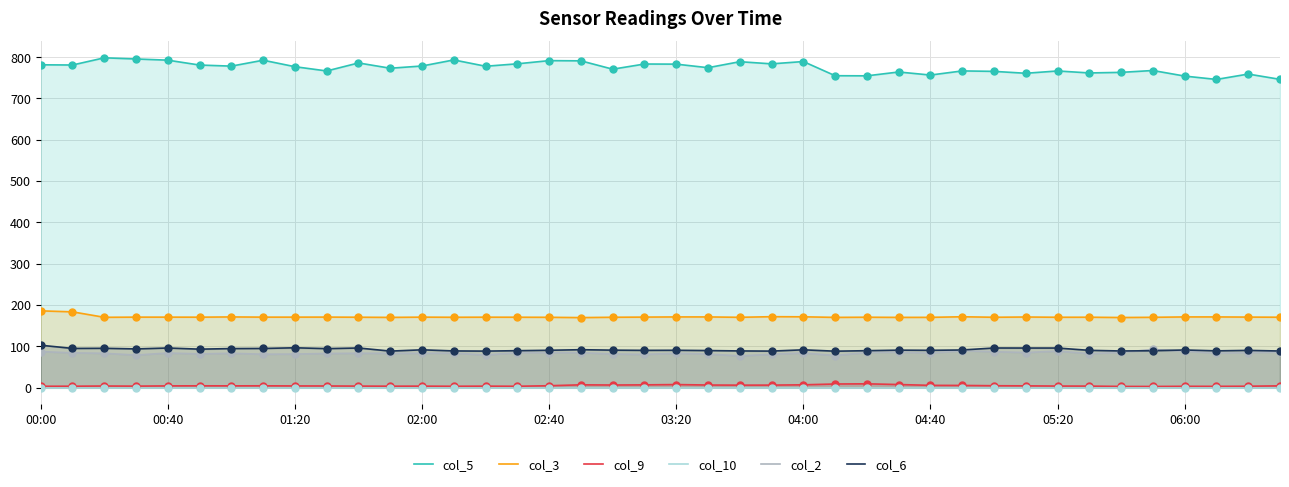

Which series has the largest total across all categories?

col_5